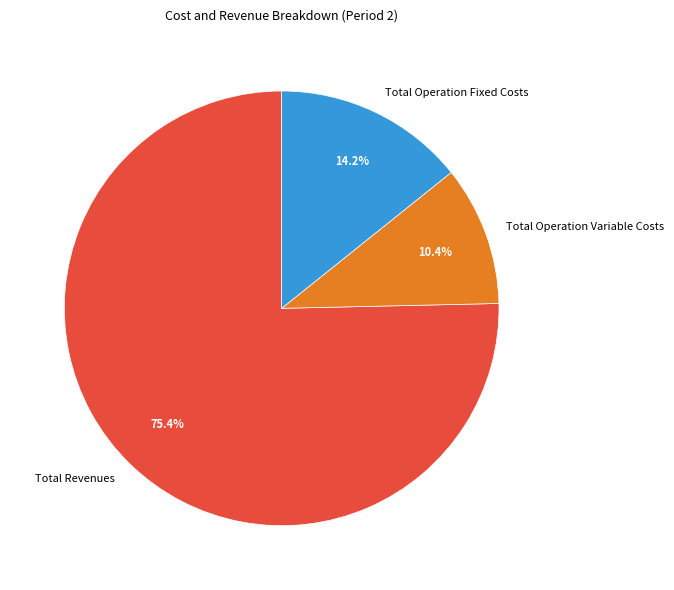

Is the sum of Total Revenues and Total Operation Variable Costs greater than half?

Yes